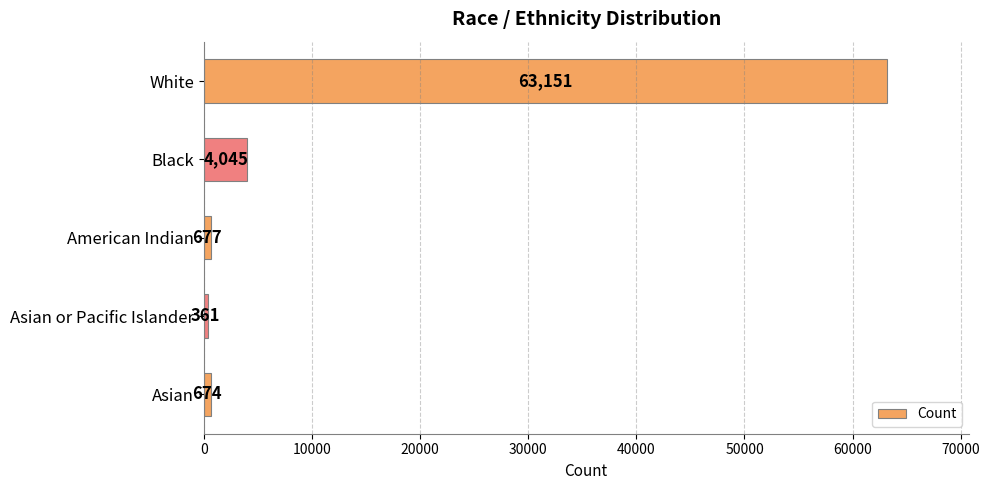

Rank the categories by value from highest to lowest.

White, Black, American Indian, Asian, Asian or Pacific Islander